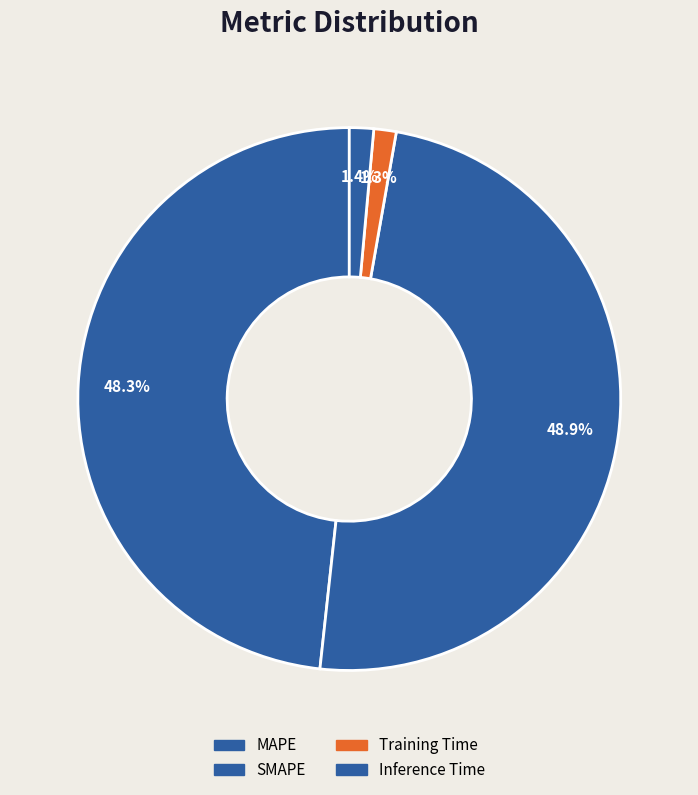

True or false: Training Time accounts for 1% of the total.

True